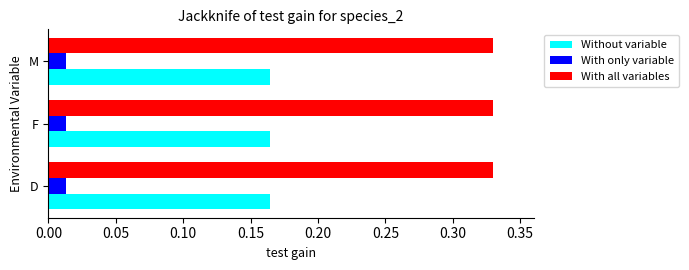

Which series has the largest total across all categories?

With all variables